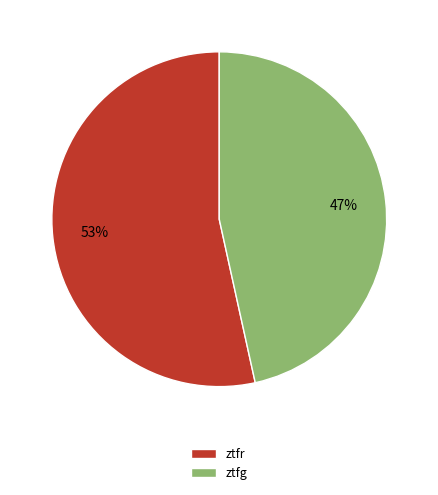

Between ztfr and ztfg, which is larger?

ztfr